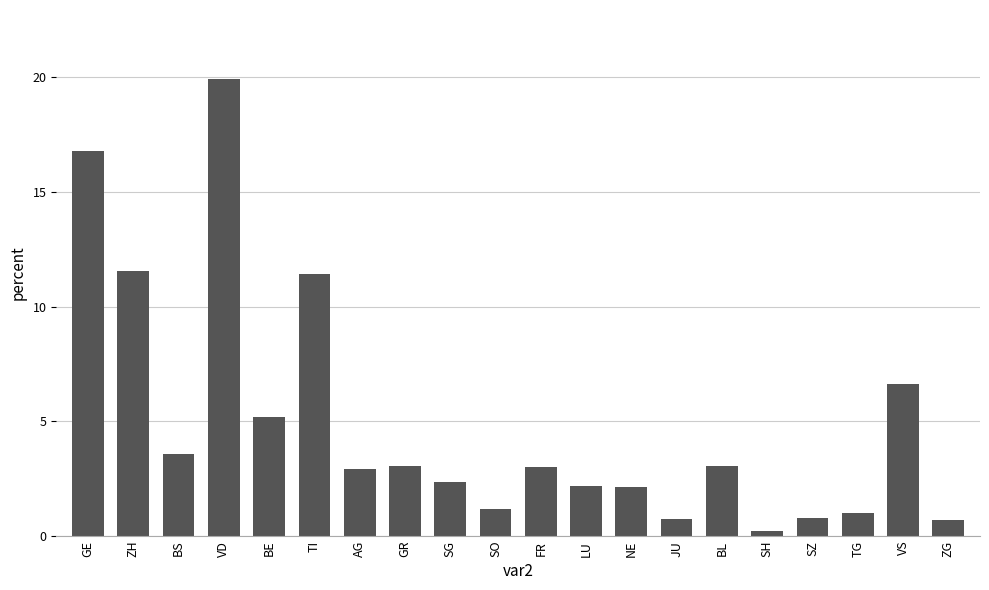

What is the value of the 6th bar from the left?

11.4